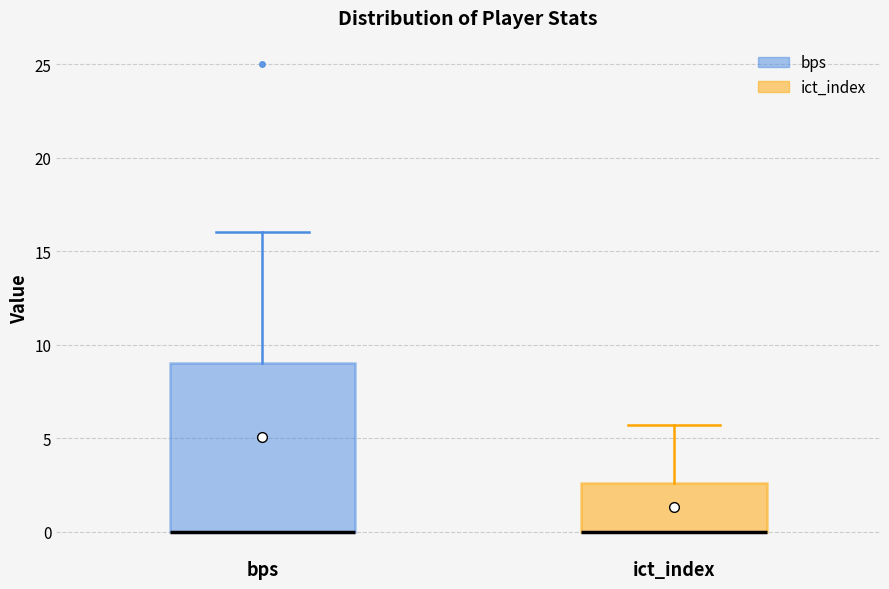

Reading left to right, read every box against the y-axis: the position of its median line, the range the box covers, and the ends of its whiskers. The values are not printed on the chart, so give them approximately, as read against the axis.

bps: median 0.0 (drawn on the box's lower edge), box 0.0 to 9.0, whiskers 0.0 to 16.0
ict_index: median 0.0 (drawn on the box's lower edge), box 0.0 to 2.5, whiskers 0.0 to 5.5